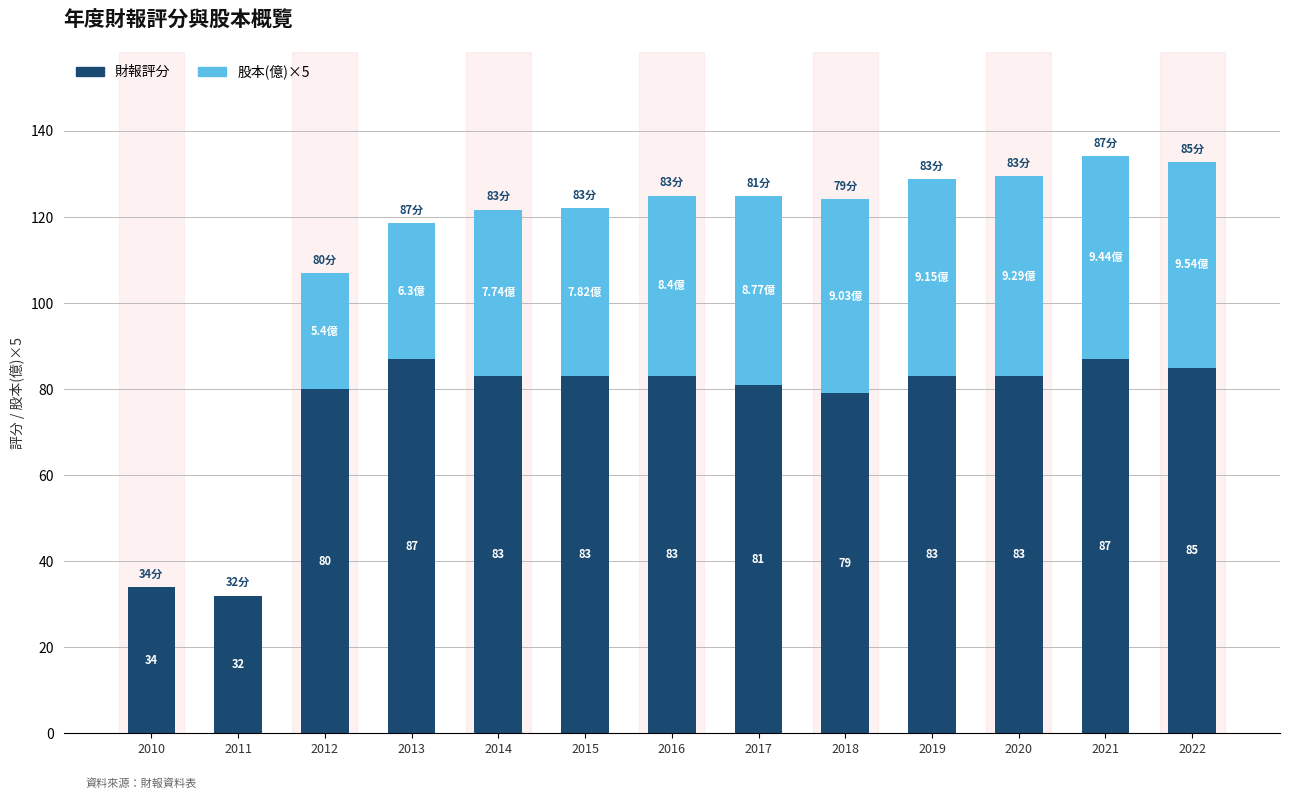

At which category is the sum across all series the highest?

2021